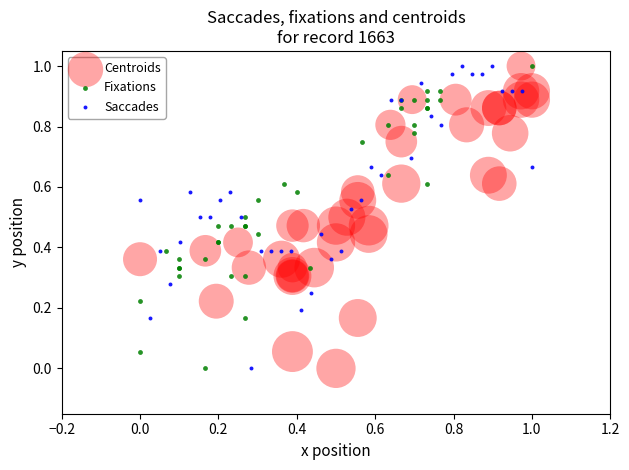

What are all the series names shown in the legend?

Centroids, Fixations, Saccades